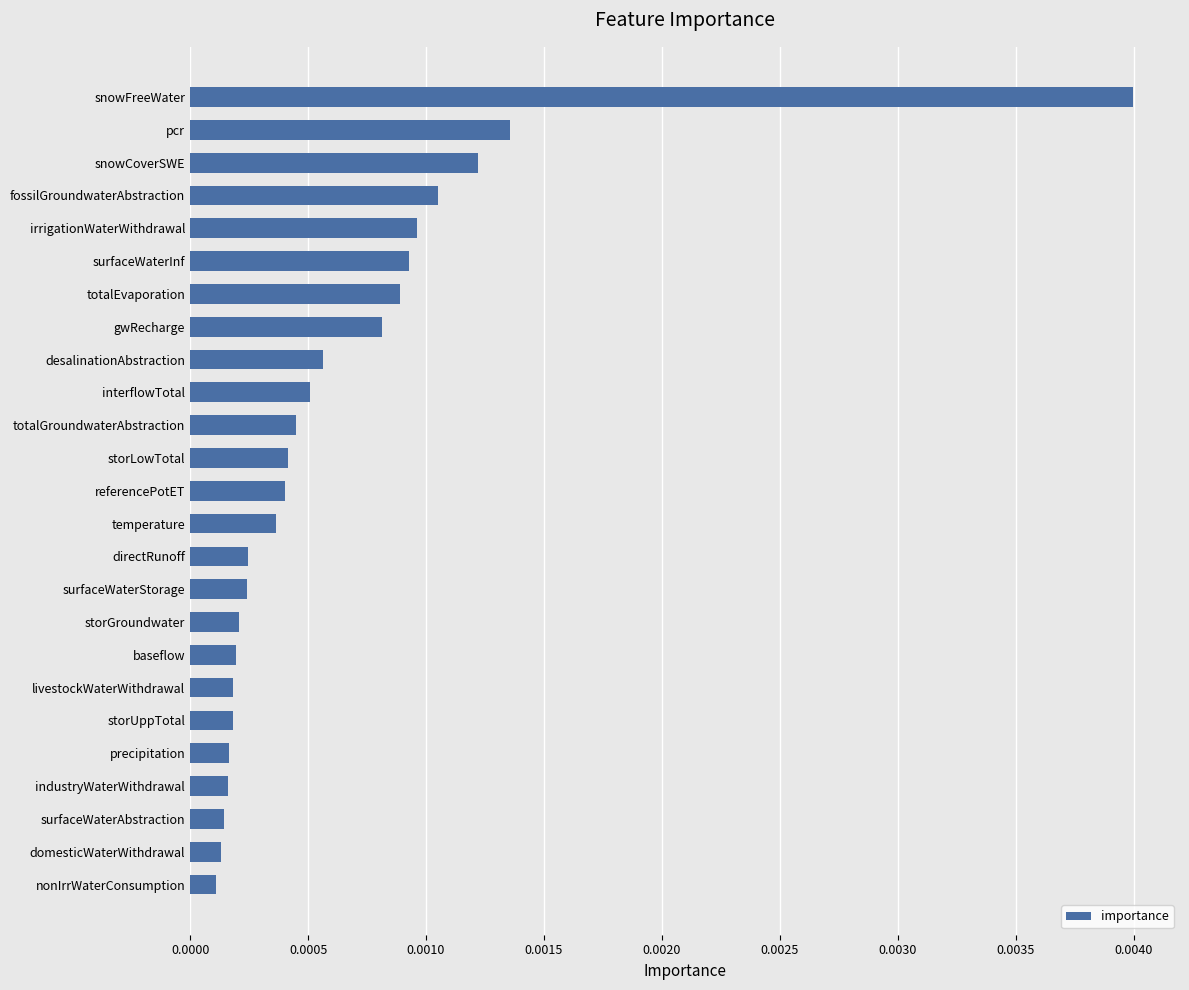

Between storGroundwater and fossilGroundwaterAbstraction, which is larger?

fossilGroundwaterAbstraction